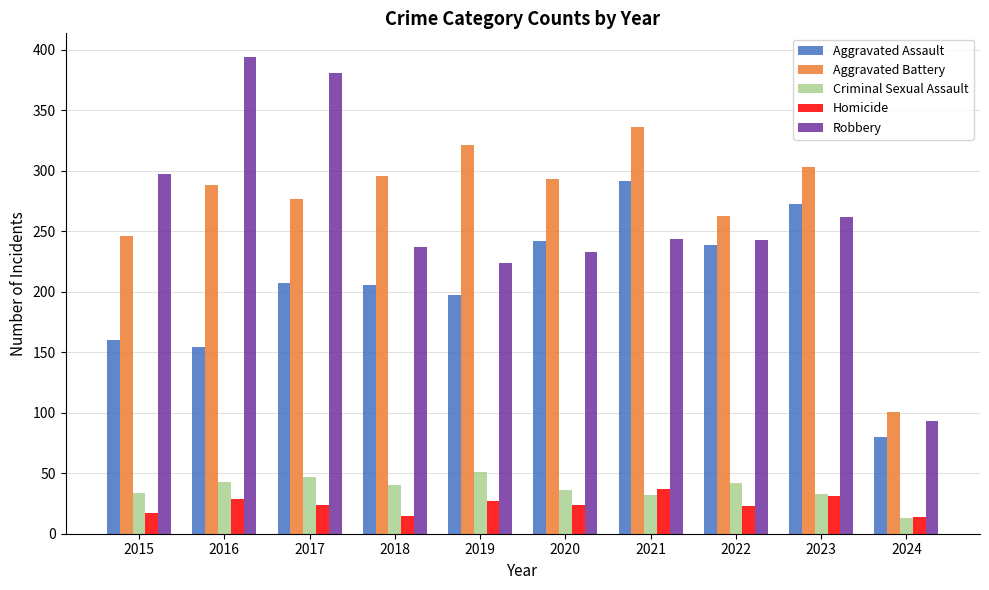

What is the total value across all series at 2022?

810